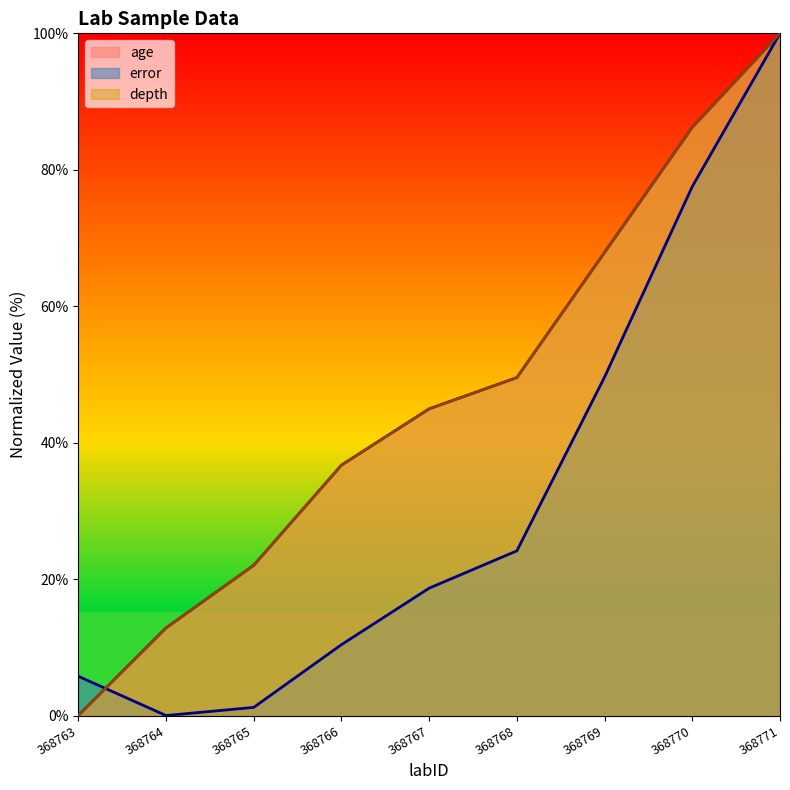

Reading left to right, list all the values displayed in this chart.

age: 368763=0.0	368764=12.8	368765=22.0	368766=36.7	368767=45.0	368768=49.5	368769=67.9	368770=86.2	368771=100.0
error: 368763=5.8	368764=0.0	368765=1.2	368766=10.4	368767=18.7	368768=24.1	368769=49.6	368770=77.5	368771=100.0
depth: 368763=0.0	368764=12.8	368765=22.0	368766=36.7	368767=45.0	368768=49.5	368769=67.9	368770=86.2	368771=100.0